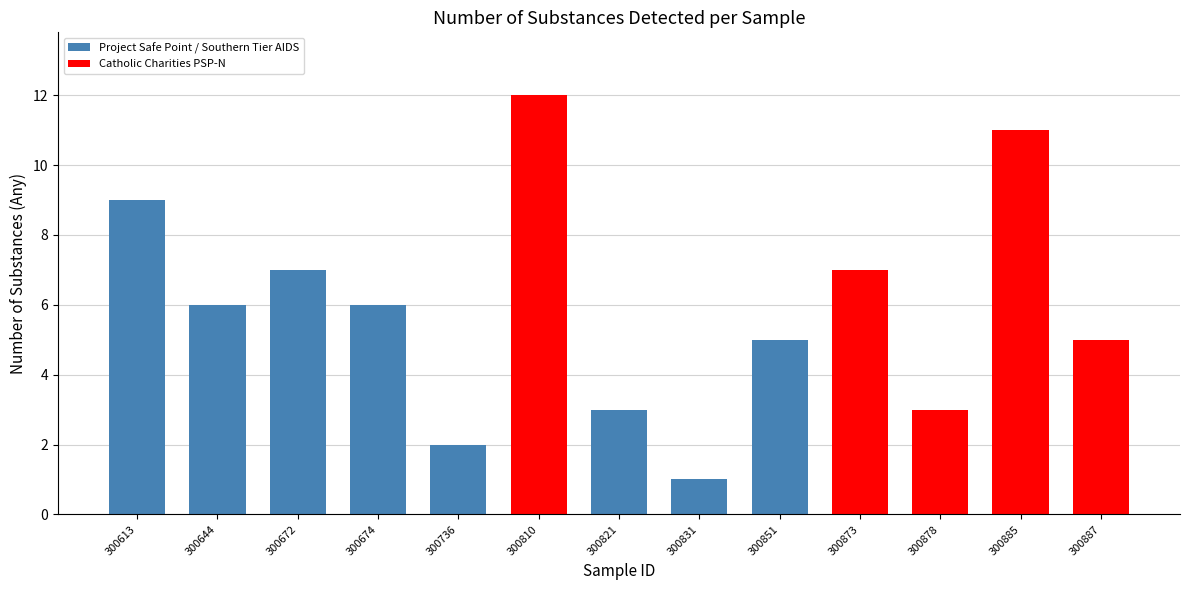

Where does the data first go above 6?

300613